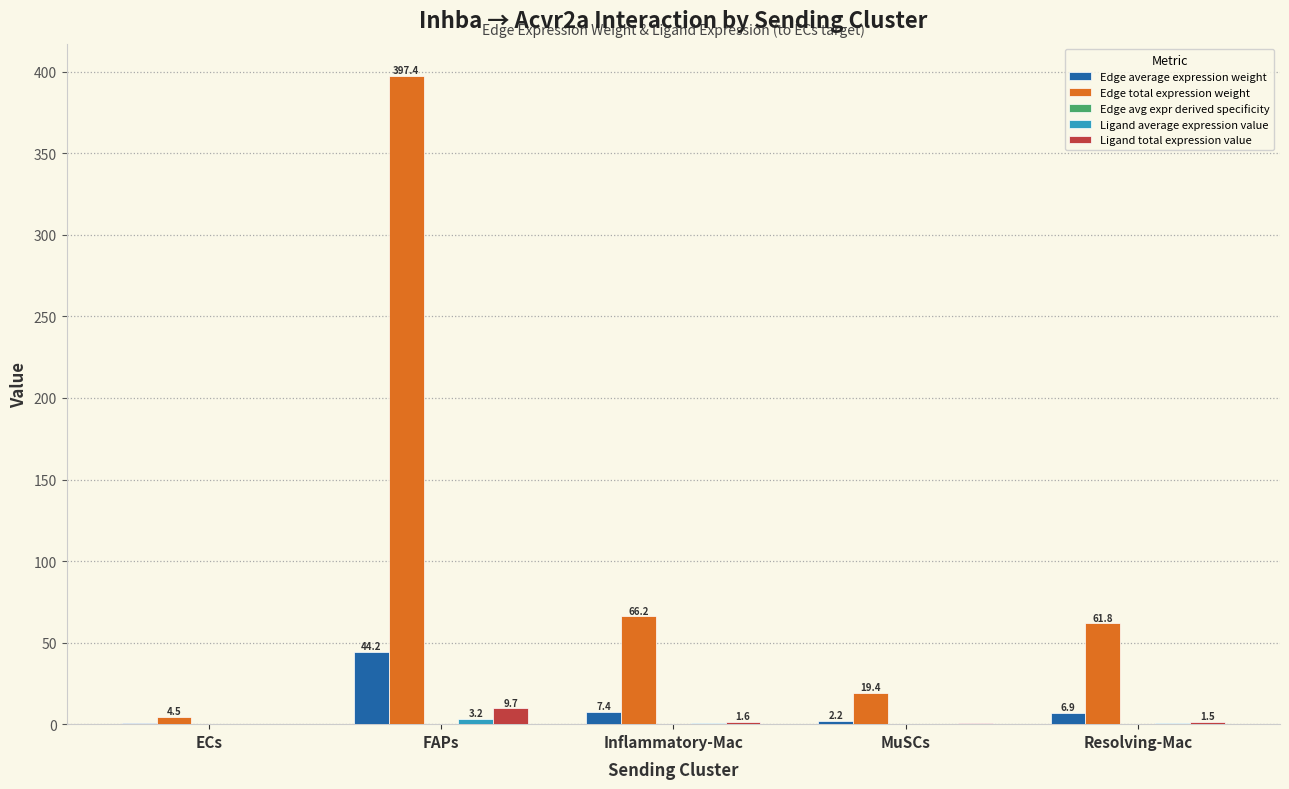

Where is Edge total expression weight nearest to the value 200?

Inflammatory-Mac